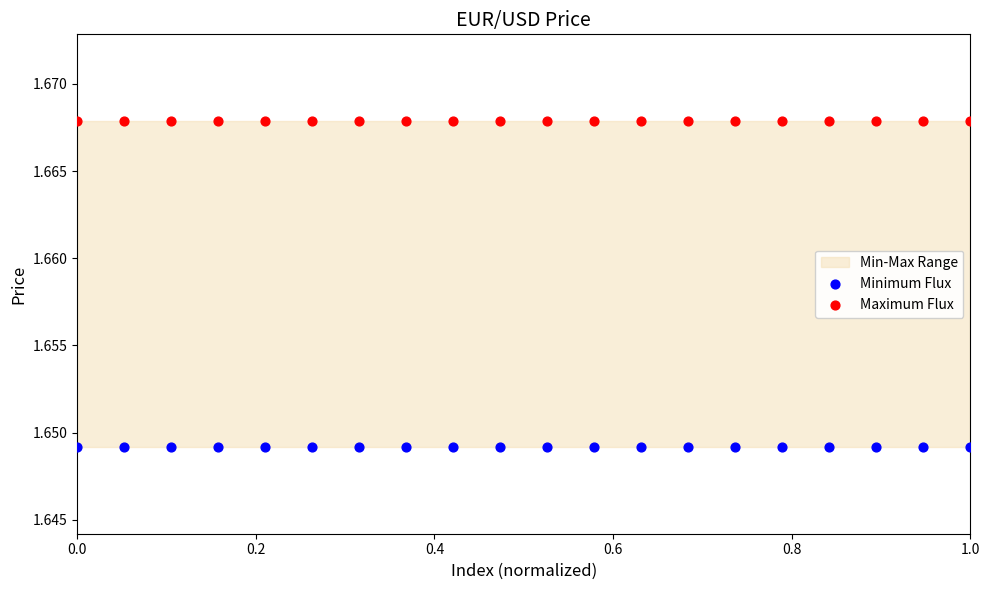

Which series contains the lowest Y value?

Minimum Flux